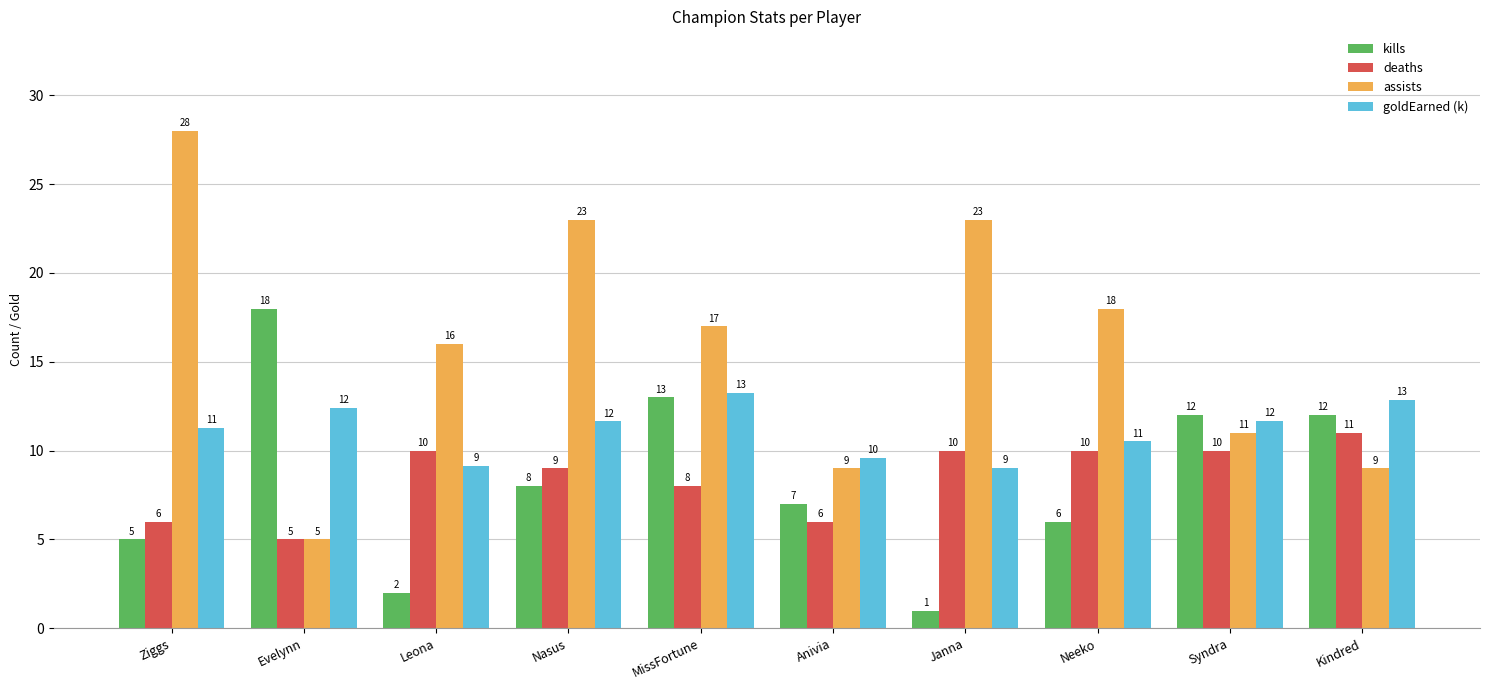

Between Ziggs and Kindred, which series saw the biggest shift?

assists